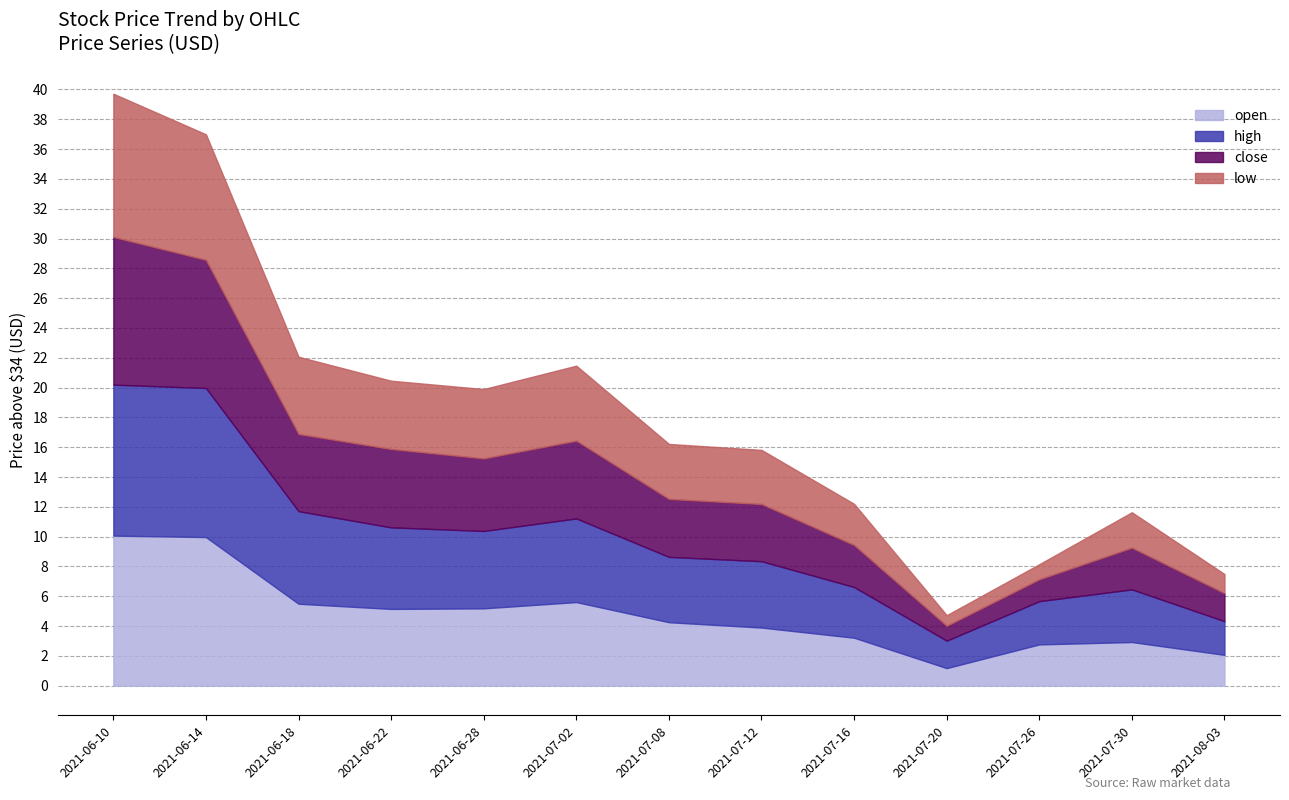

The open series shows 5.1 at 2021-06-22. True or false?

True